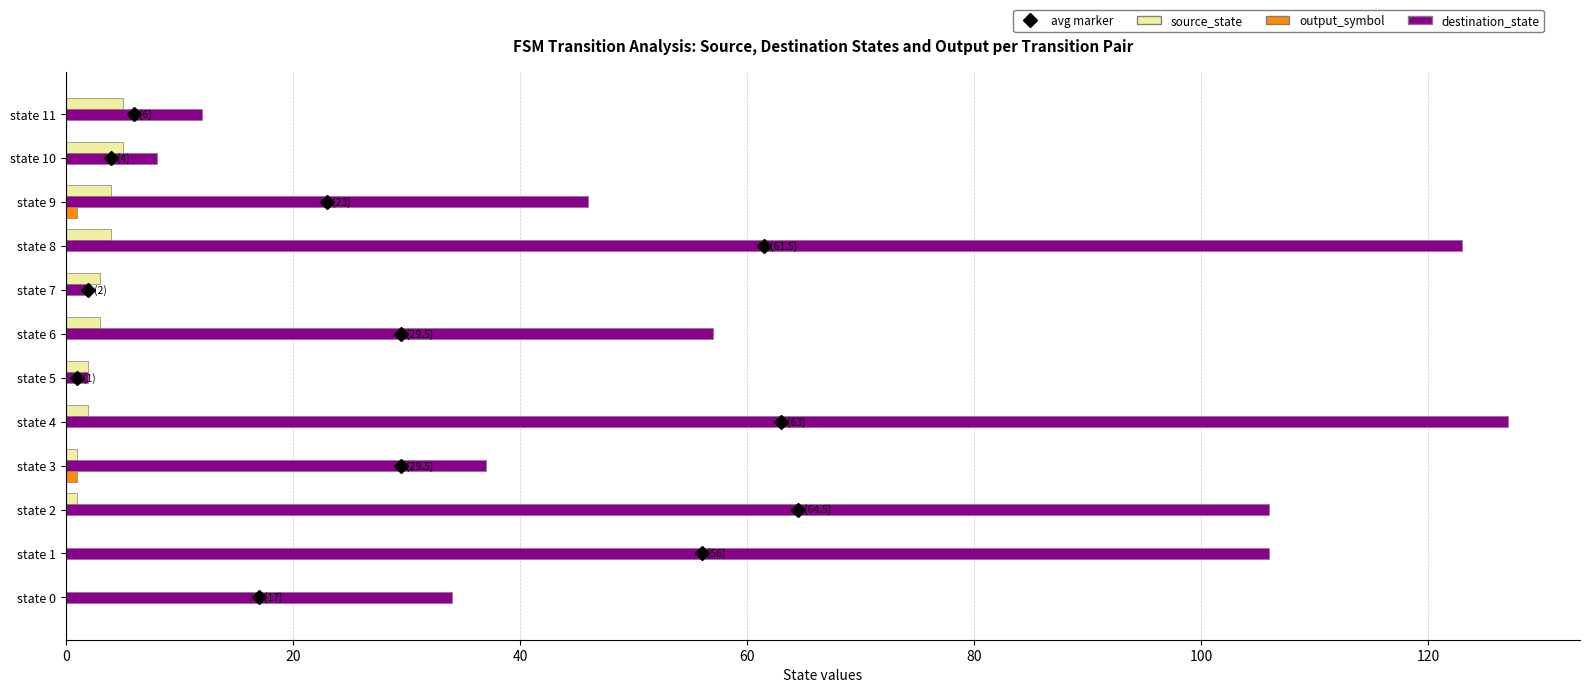

What is the greatest value displayed?

127